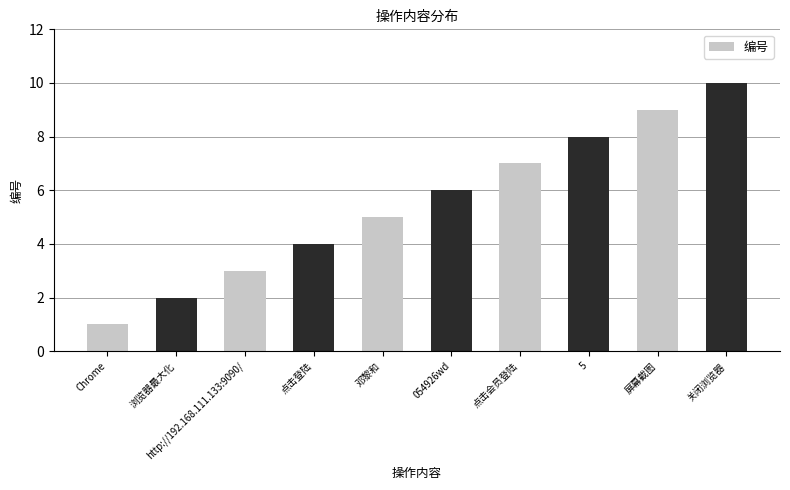

What value does the data have at 点击会员登陆?

7